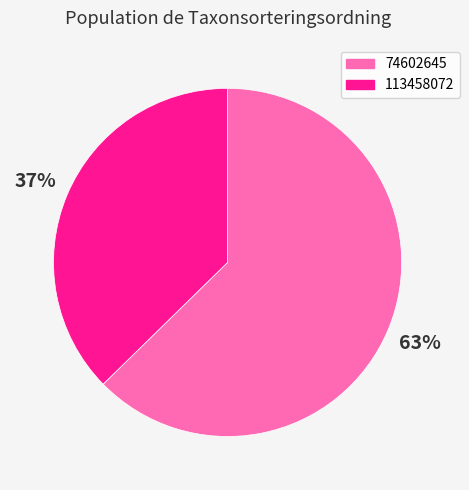

To the nearest percent, what is the average slice percentage?

50%